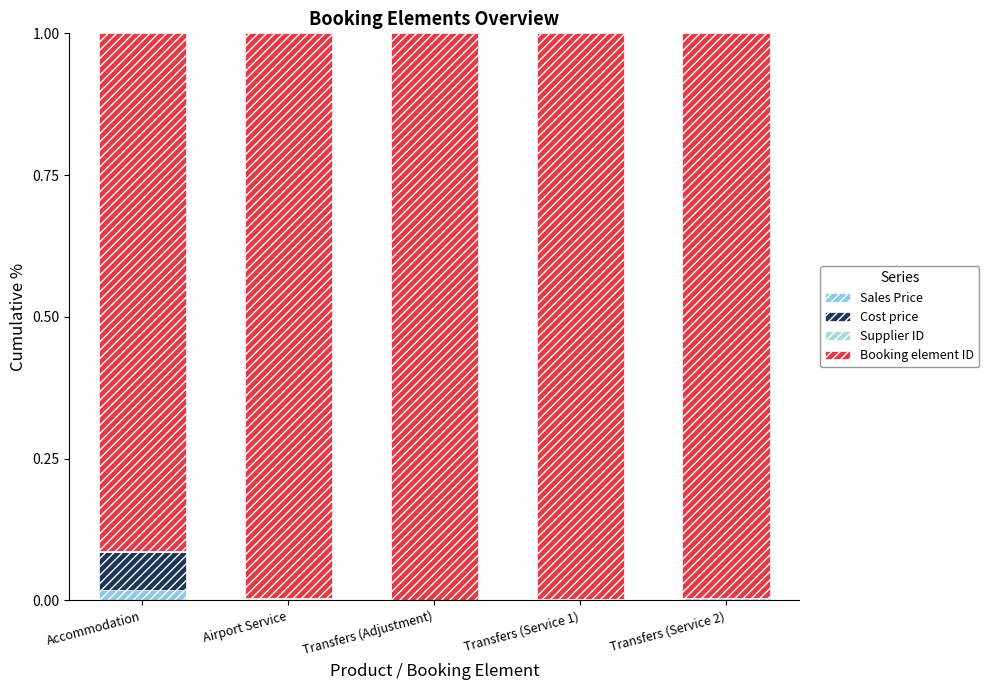

At which category is the sum across all series the highest?

Accommodation